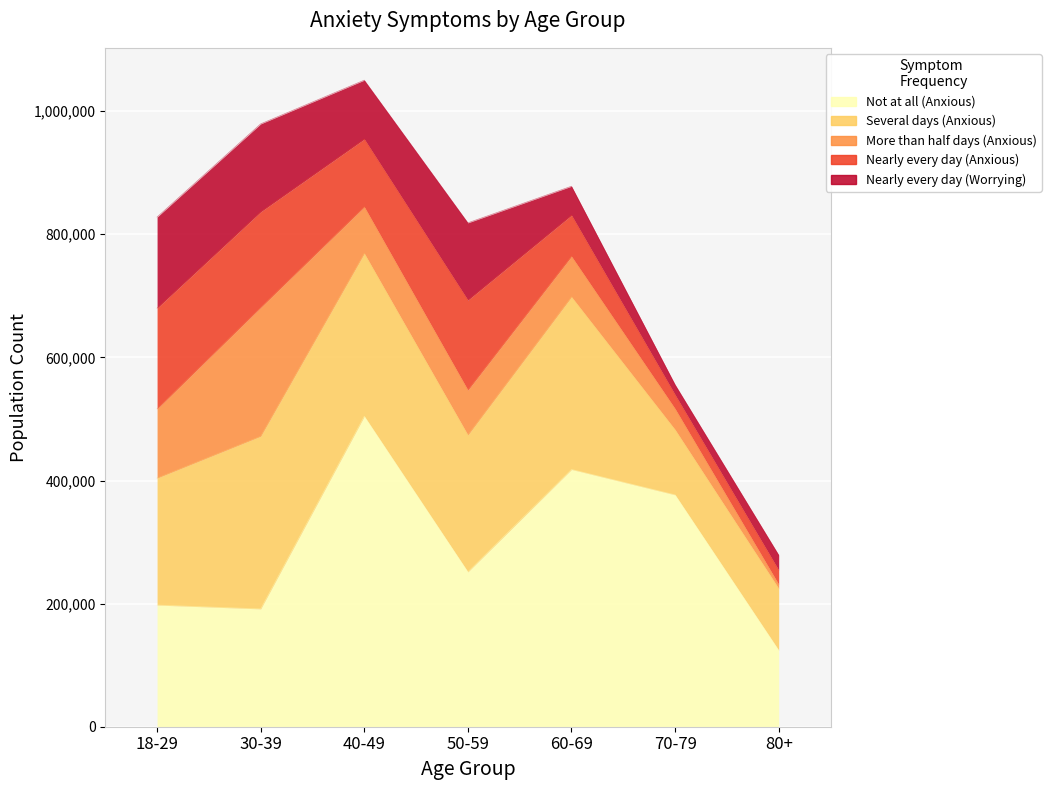

At which category does Nearly every day (Anxious) reach its first local valley?

40-49